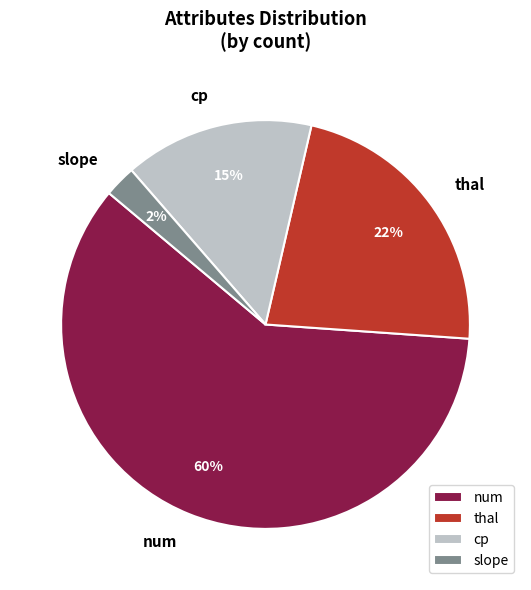

To the nearest percent, what percentage of the pie is num?

60%